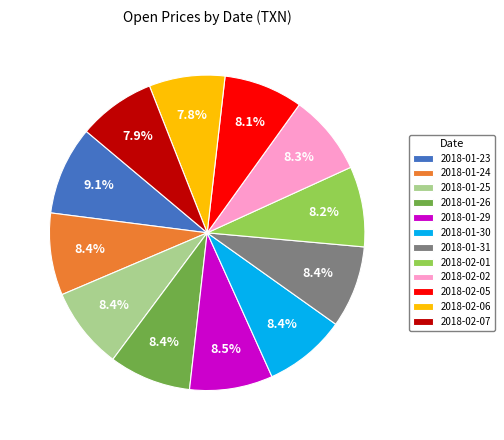

What is the ratio of the value at 2018-02-06 to the value at 2018-01-26?

0.9